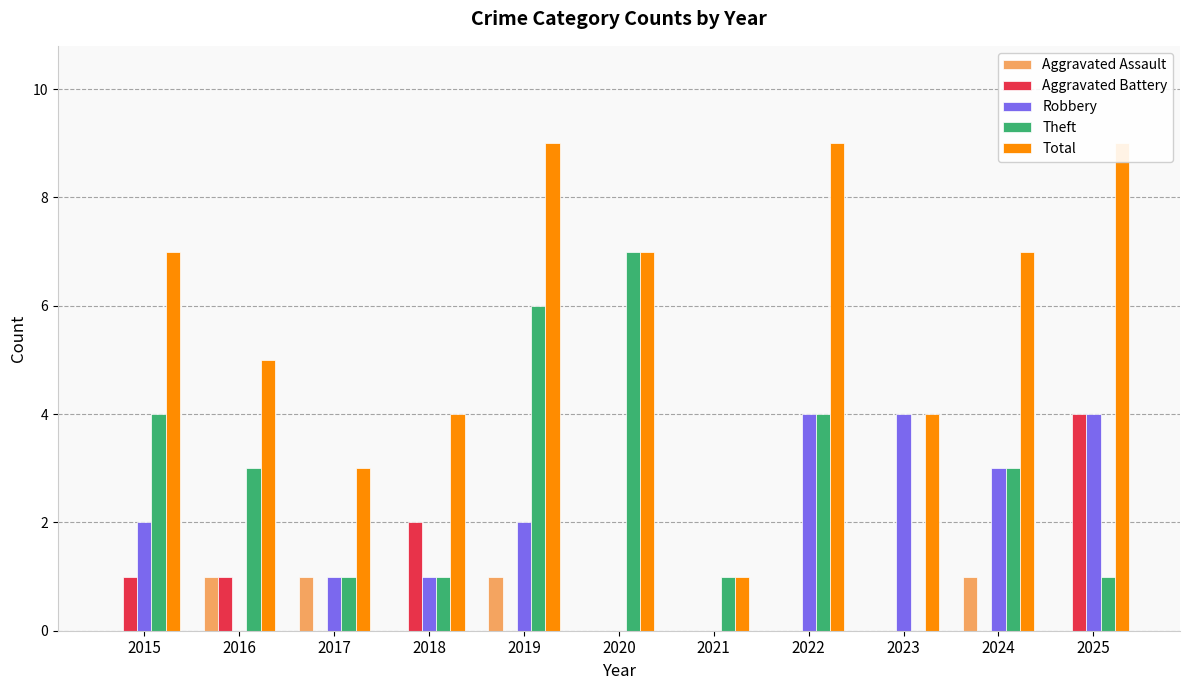

What is the sum of the Aggravated Battery values at 2025 and 2017?

4